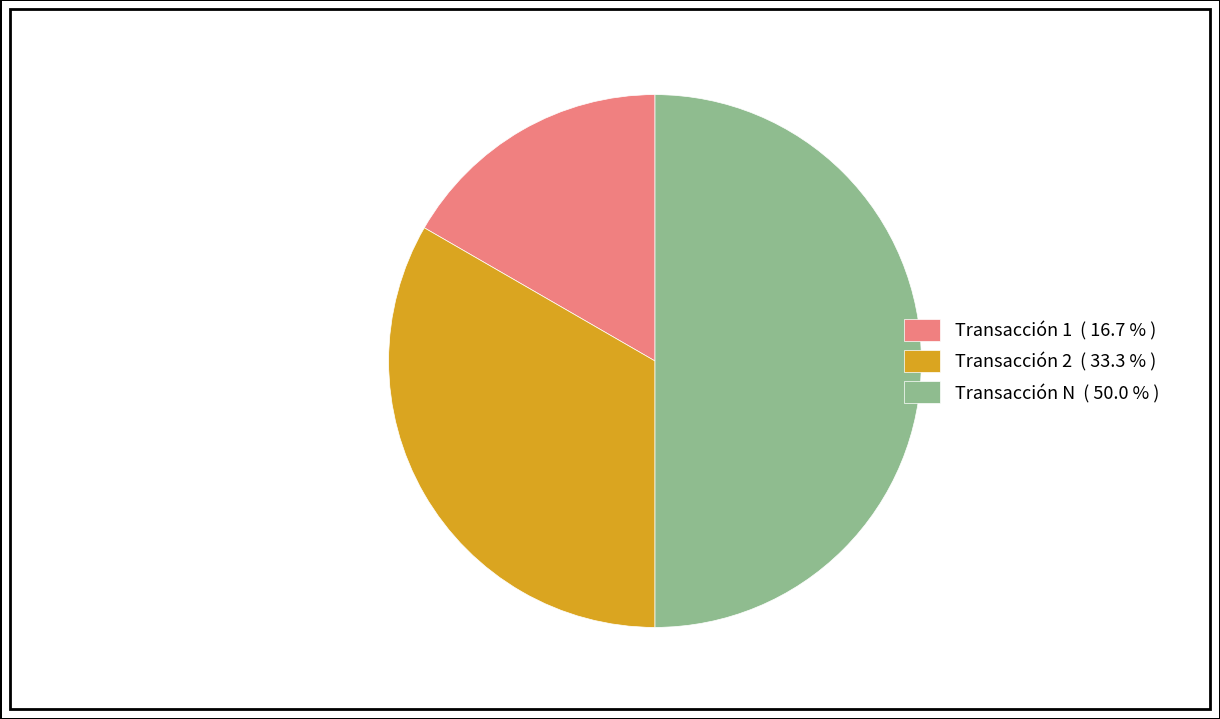

Is Transacción 1 ( 16.7 % ) the majority of the pie?

No